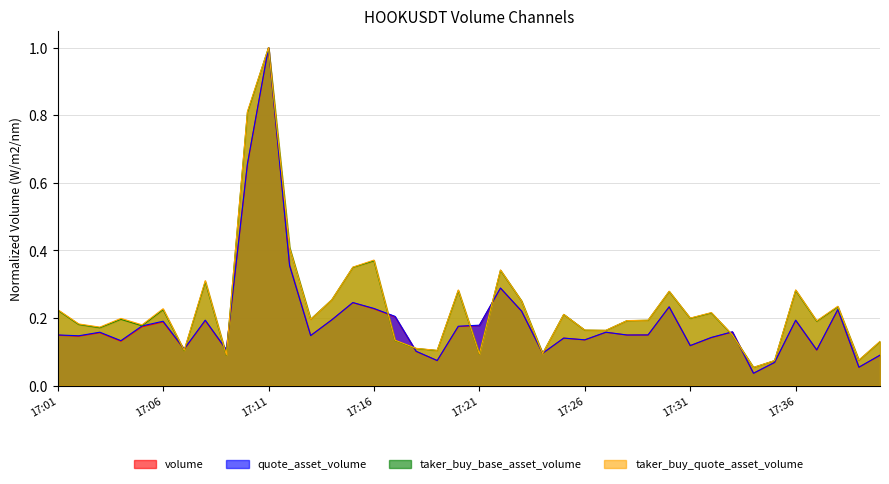

Which series has the widest spread of values?

volume